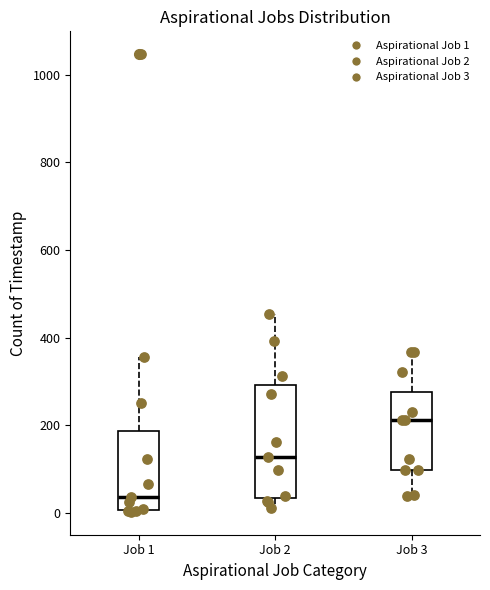

Which box is the tallest, from its lower edge to its upper edge?

Job 2